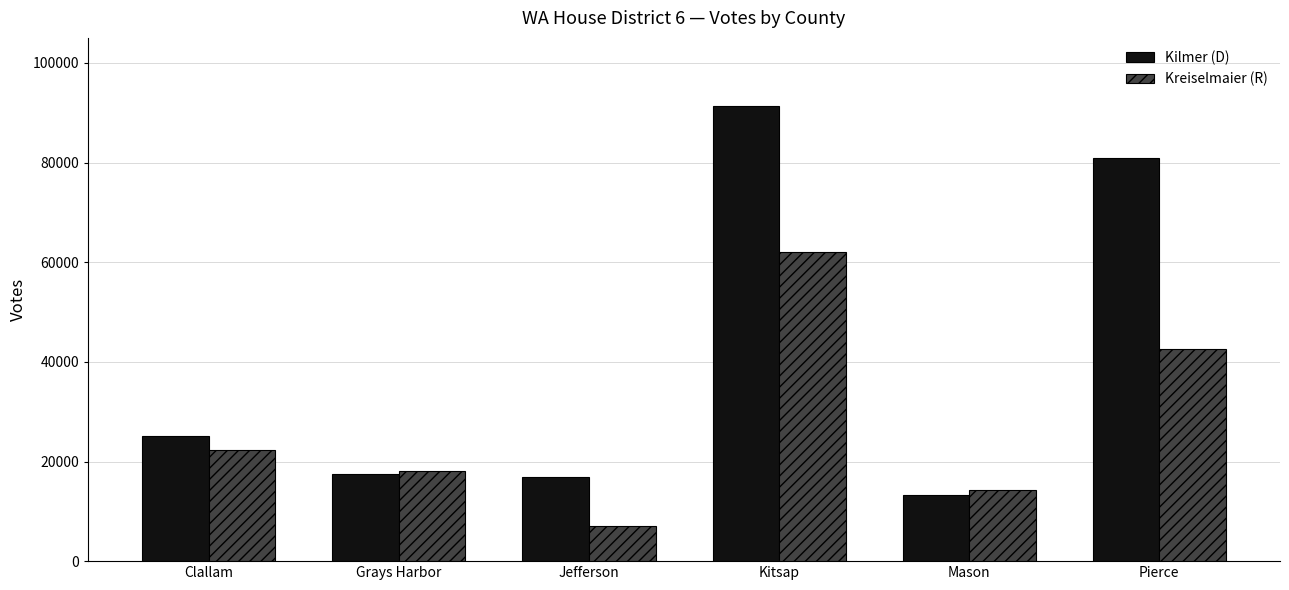

What is the sum of all Kreiselmaier (R) values?

166439